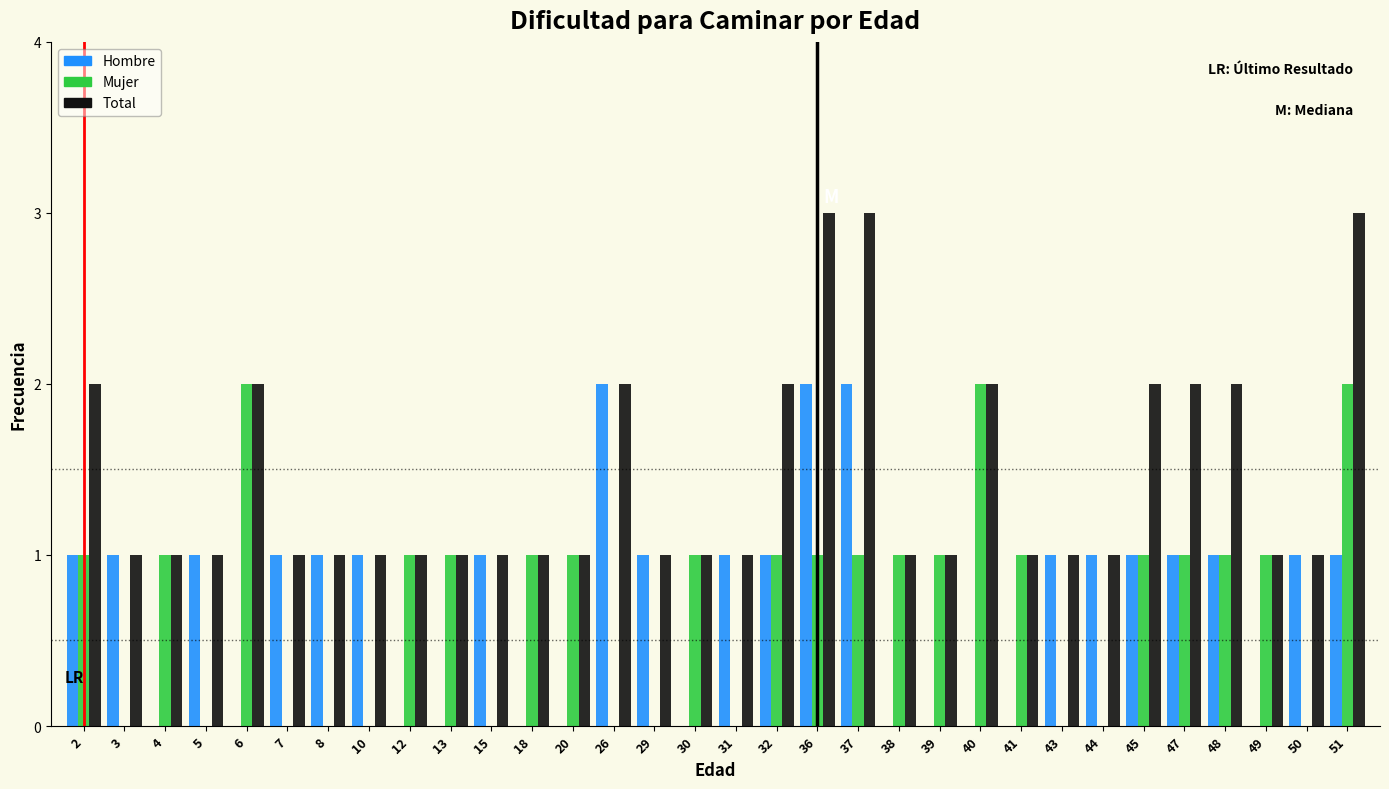

What is the sum of all Mujer values?

23